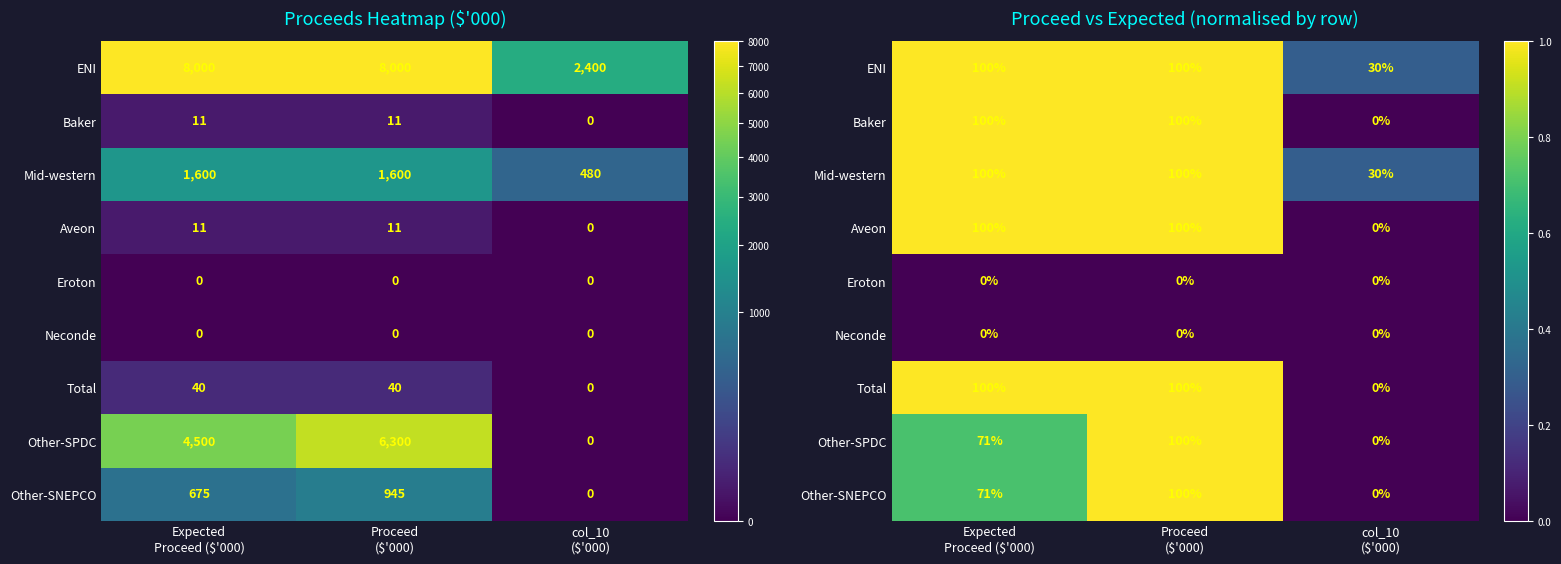

What is the average value of the Total series?

0.7